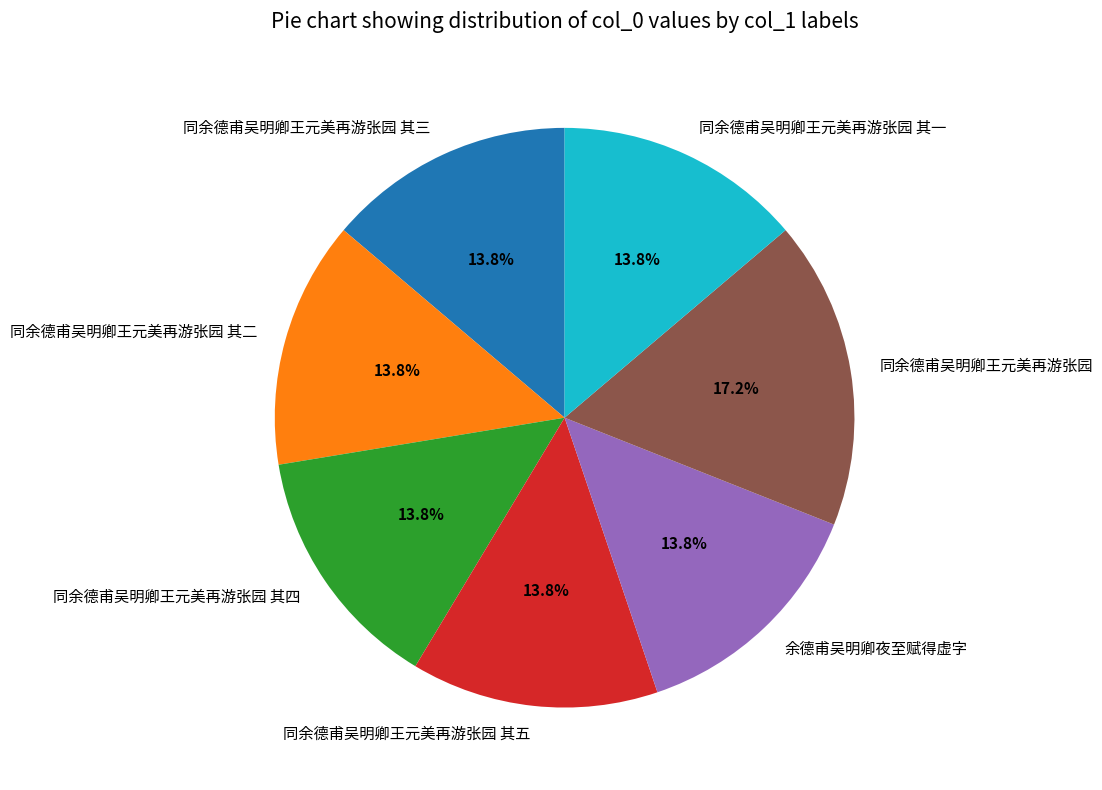

What percentage is NOT represented by 余德甫吴明卿夜至赋得虚字?

86.2%